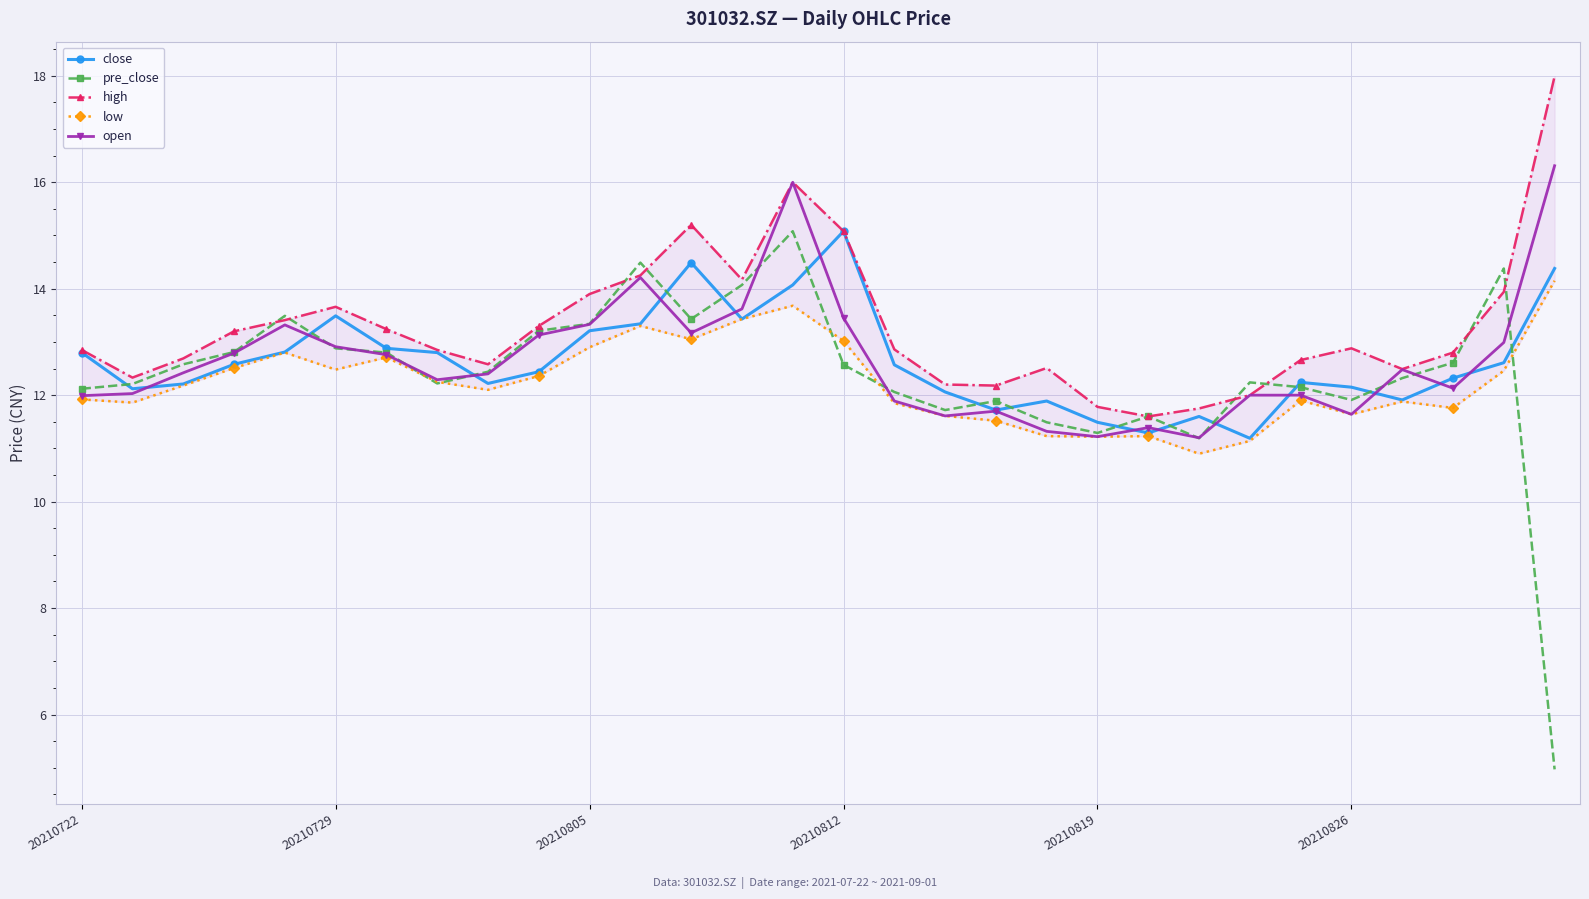

Reading left to right, list all the values displayed in this chart.

close: 12.8	12.1	12.2	12.6	12.8	13.5	12.9	12.8	12.2	12.4	13.2	13.3	14.5	13.4	14.1	15.1	12.6	12.1	11.7	11.9	11.5	11.3	11.6	11.2	12.2	12.2	11.9	12.3	12.6	14.4
pre_close: 12.1	12.2	12.6	12.8	13.5	12.9	12.8	12.2	12.4	13.2	13.3	14.5	13.4	14.1	15.1	12.6	12.1	11.7	11.9	11.5	11.3	11.6	11.2	12.2	12.2	11.9	12.3	12.6	14.4	5.0
high: 12.8	12.3	12.7	13.2	13.4	13.7	13.2	12.8	12.6	13.3	13.9	14.2	15.2	14.2	16.0	15.1	12.9	12.2	12.2	12.5	11.8	11.6	11.8	12.0	12.7	12.9	12.5	12.8	13.9	18.0
low: 11.9	11.9	12.2	12.5	12.8	12.5	12.7	12.2	12.1	12.4	12.9	13.3	13.1	13.4	13.7	13.0	11.8	11.6	11.5	11.2	11.2	11.2	10.9	11.1	11.9	11.6	11.9	11.8	12.5	14.2
open: 12.0	12.0	12.4	12.8	13.3	12.9	12.8	12.3	12.4	13.1	13.3	14.2	13.2	13.6	16.0	13.4	11.9	11.6	11.7	11.3	11.2	11.4	11.2	12.0	12.0	11.6	12.5	12.1	13.0	16.3